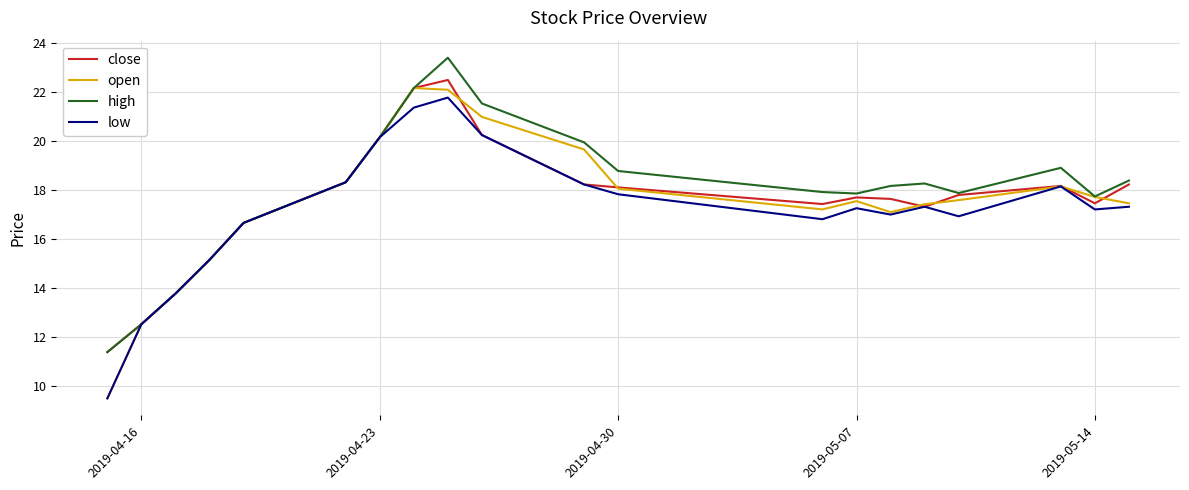

Is this an area chart (filled region under the line)?

No